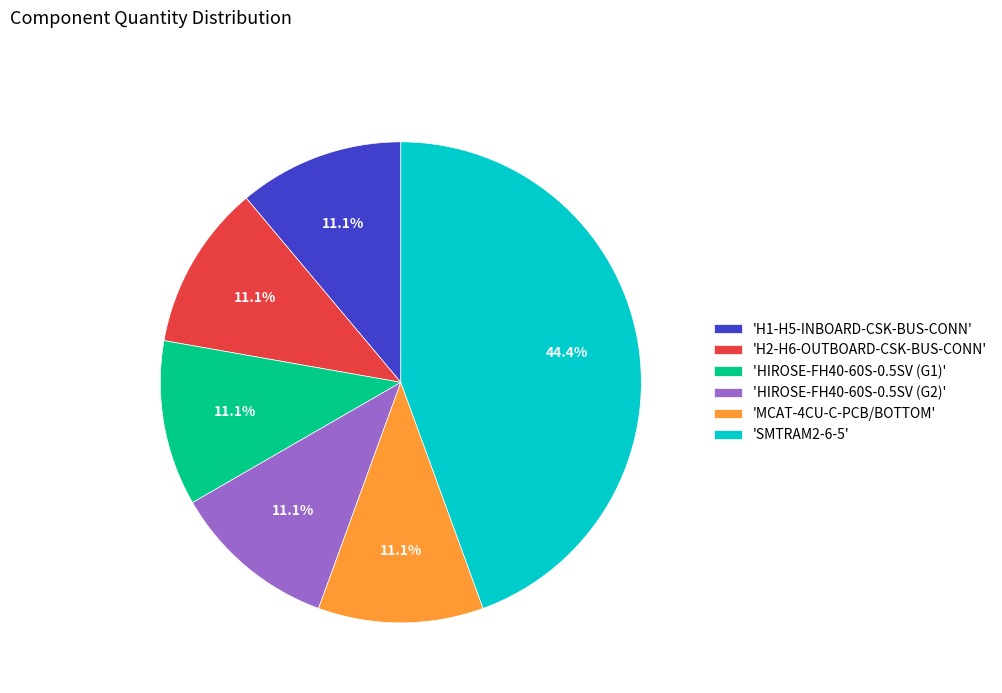

Is there any slice that represents more than half of the pie?

No